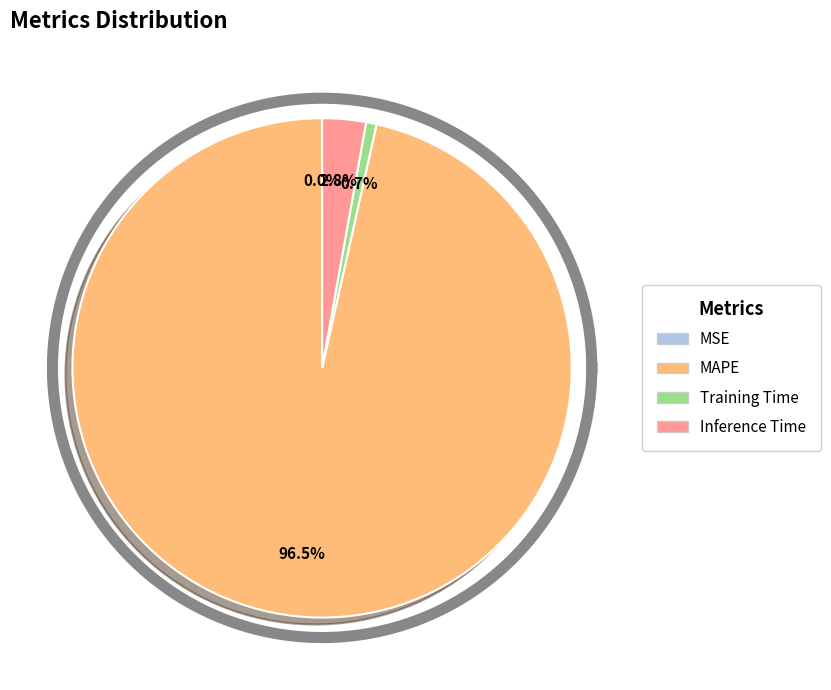

Which slice is the largest?

MAPE